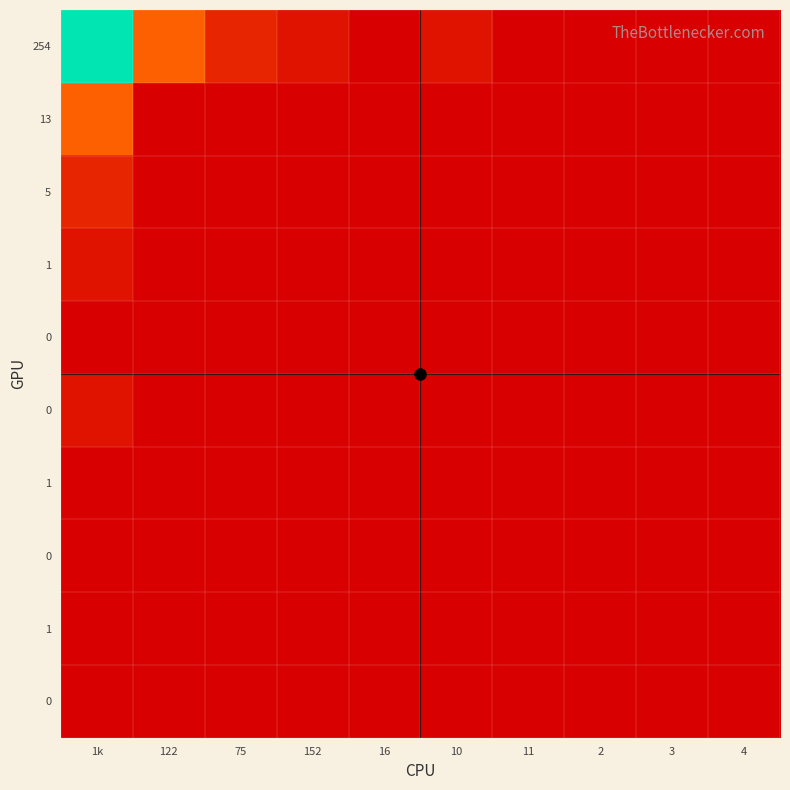

At how many categories does at least one series exceed 8?

1